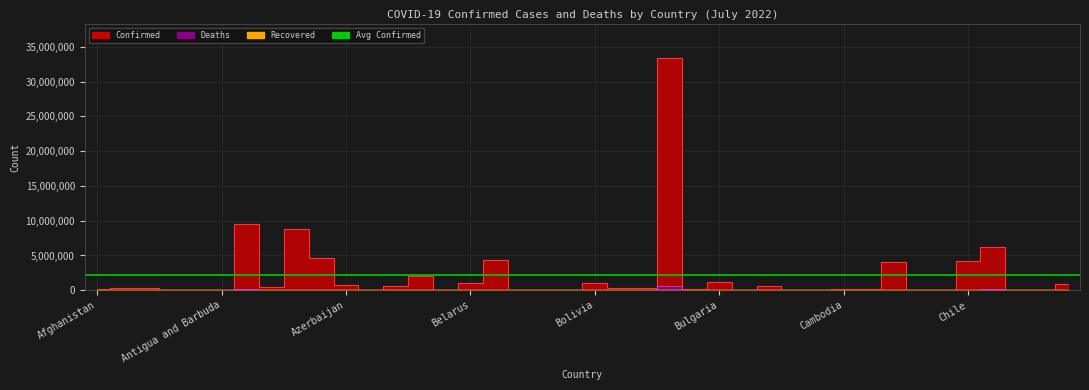

True or false: Confirmed and Deaths intersect in this chart.

False